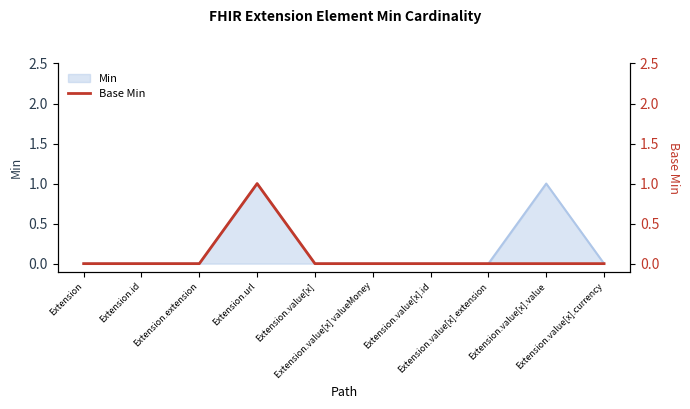

At which category does the chart reach its minimum across all series?

Extension